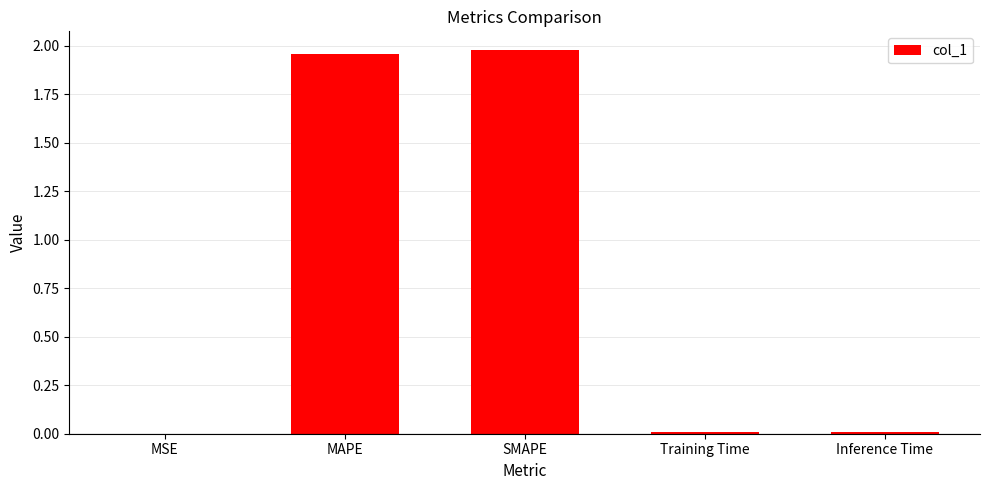

Between Training Time and SMAPE, which is larger?

SMAPE